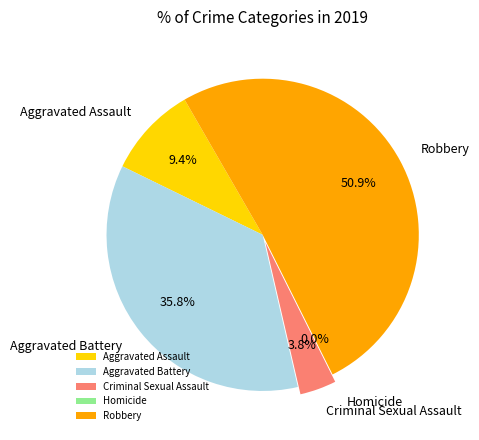

Which has a higher value, Aggravated Battery or Robbery?

Robbery